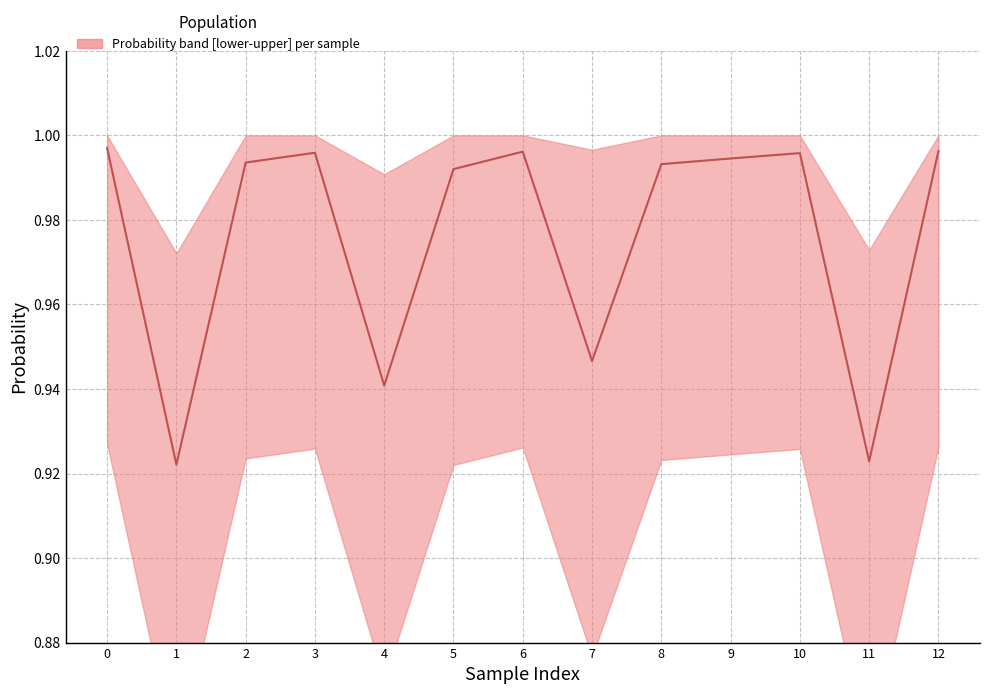

The probability series shows 1.0 at 0. True or false?

True